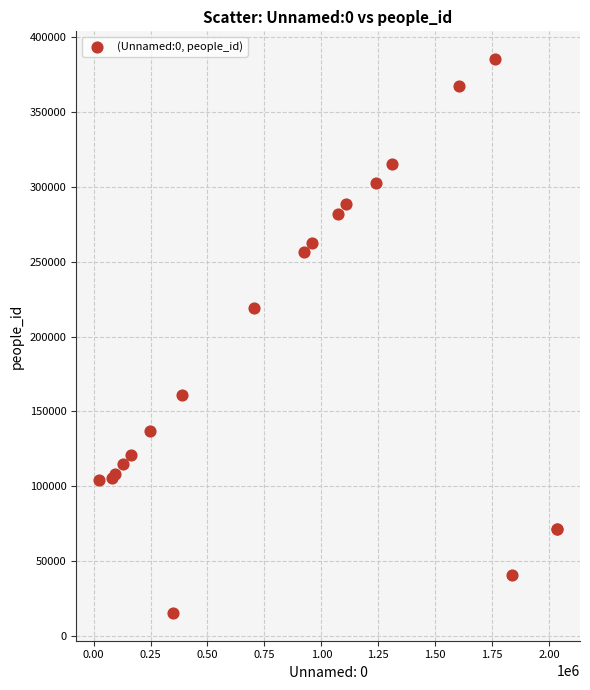

What Y value in the scatter plot is closest to 200337?

218971